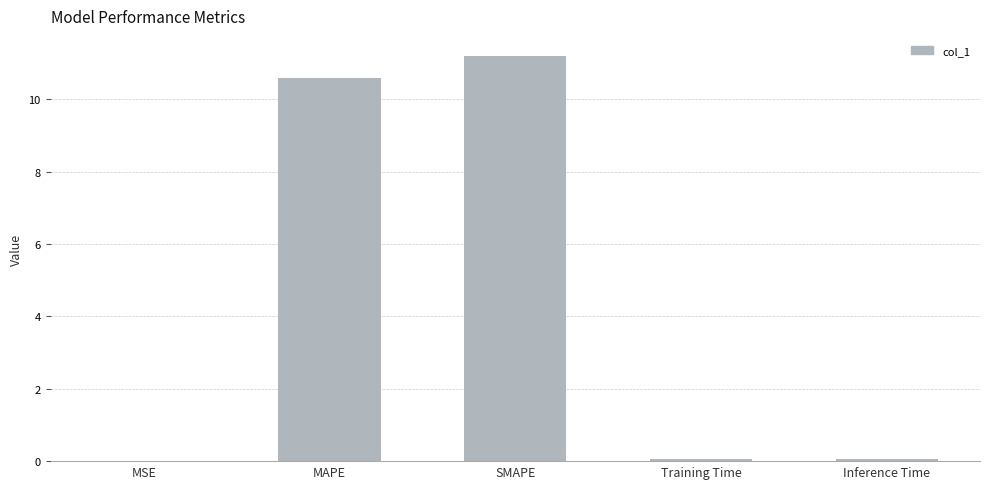

What is the sum of all values?

21.9